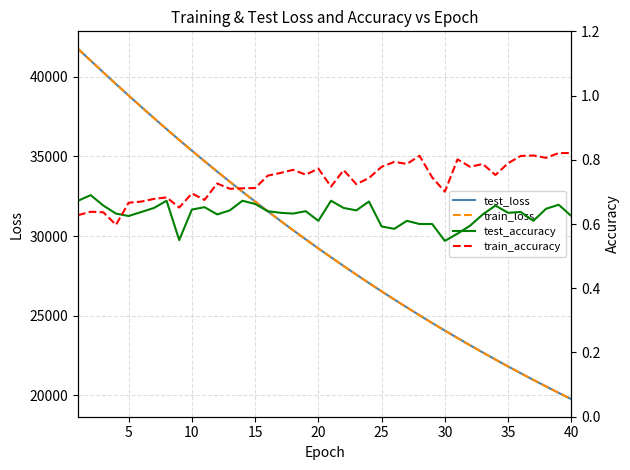

True or false: test_accuracy has a value of 1.2 at 38.

False